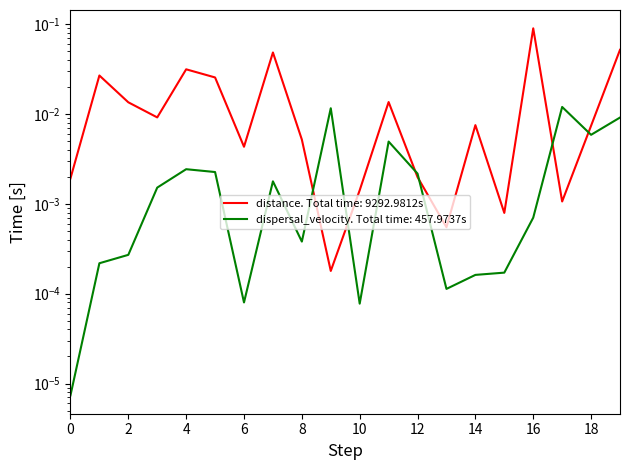

Reading right to left, what are all the values shown in this chart?

distance: 0.1	0.0	0.0	0.1	0.0	0.0	0.0	0.0	0.0	0.0	0.0	0.0	0.0	0.0	0.0	0.0	0.0	0.0	0.0	0.0
dispersal_velocity: 0.0	0.0	0.0	0.0	0.0	0.0	0.0	0.0	0.0	0.0	0.0	0.0	0.0	0.0	0.0	0.0	0.0	0.0	0.0	0.0